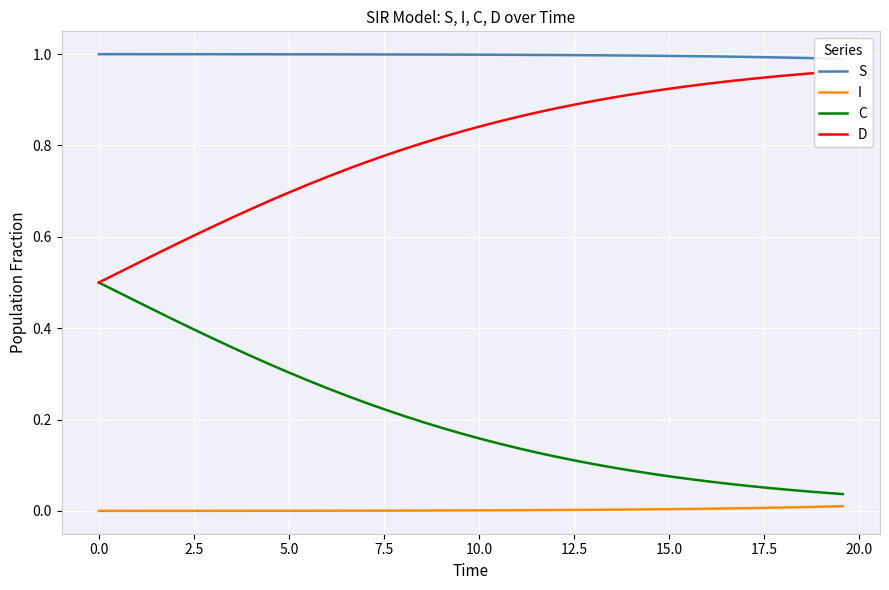

True or false: C and I intersect in this chart.

False